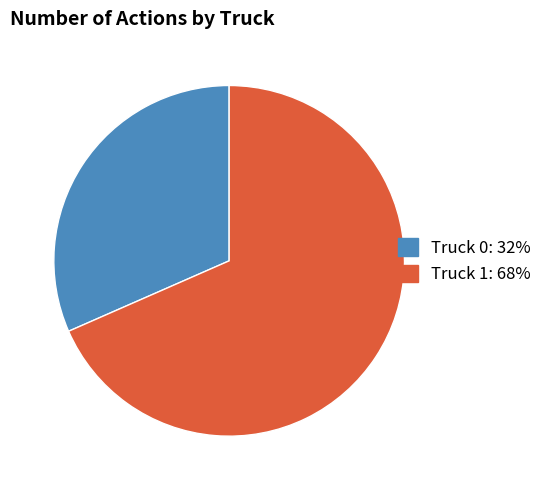

The Truck 1 slice represents 68% of the pie. True or false?

True